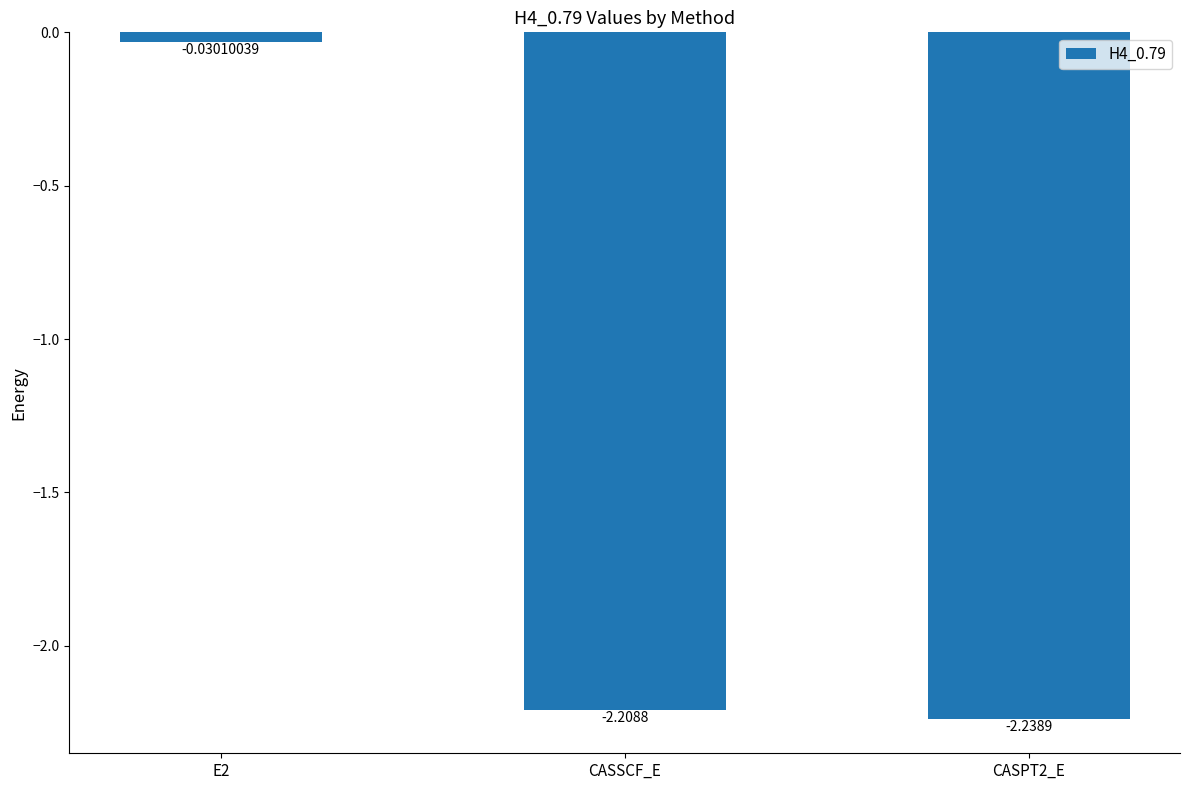

What position from the left is CASSCF_E?

2